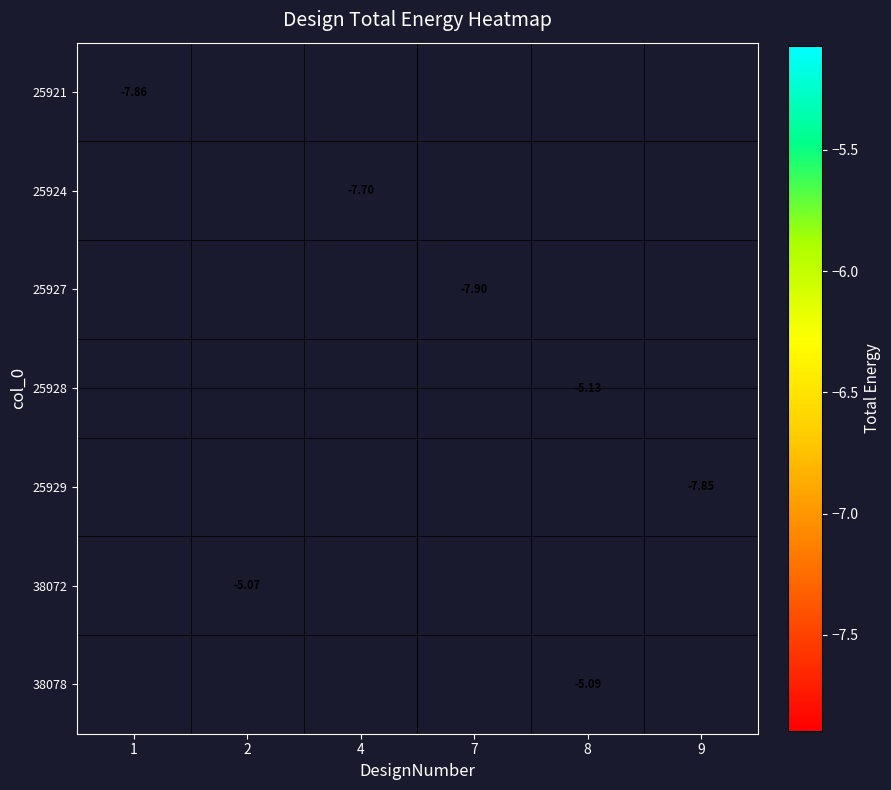

What is the minimum value shown in the chart?

-7.9